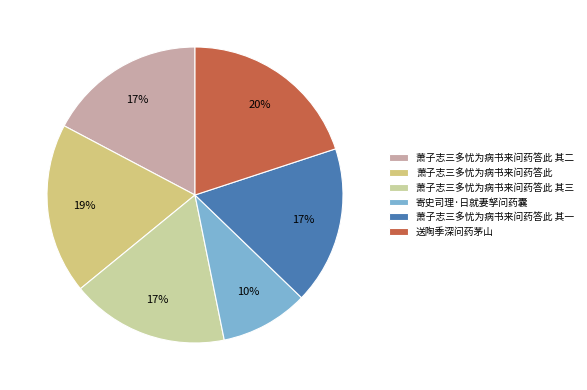

The 萧子志三多忧为病书来问药答此 slice represents 6% of the pie. True or false?

False